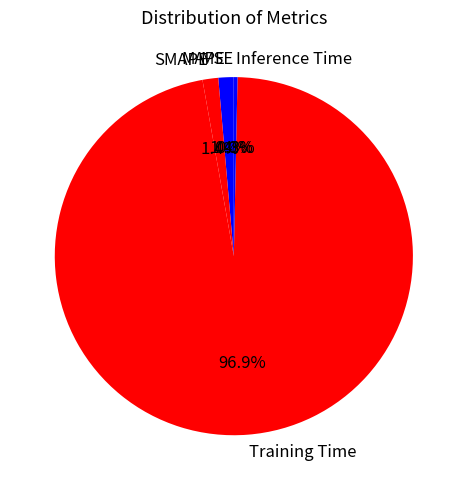

To the nearest percent, what is the average slice percentage?

20%